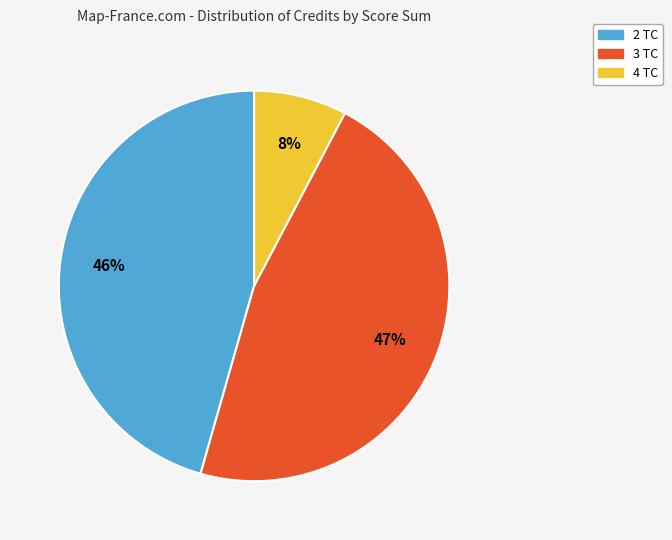

Combined, do 4 TC and 2 TC account for over 50%?

Yes